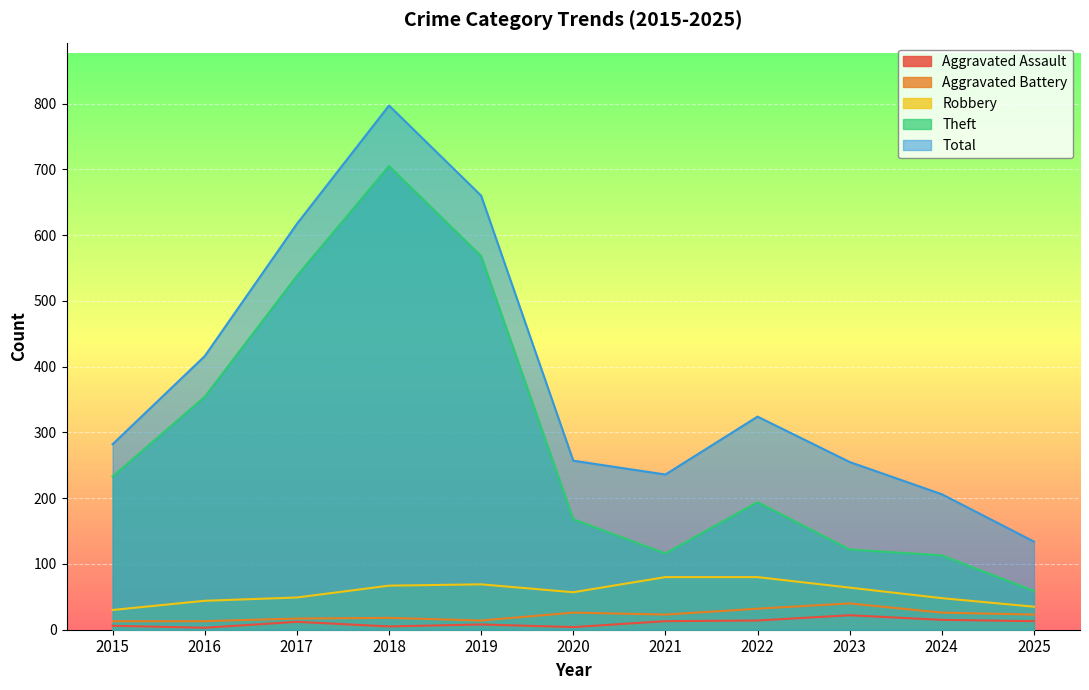

What is the sum of the Robbery values at 2017 and 2019?

118